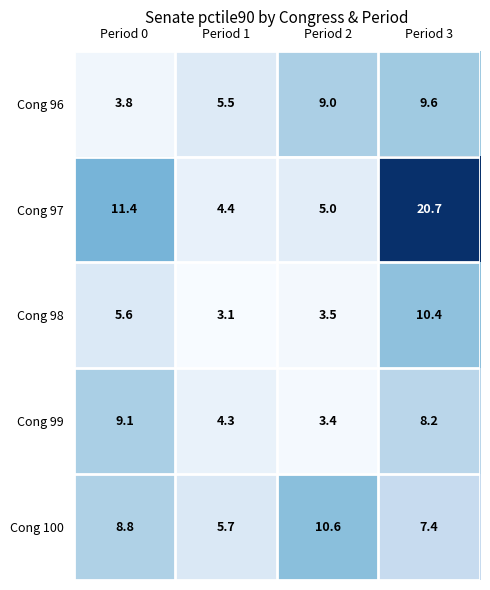

Reading left to right, list all the values displayed in this chart.

Cong 96: 3.8	5.5	9.0	9.6
Cong 97: 11.4	4.4	5.0	20.7
Cong 98: 5.6	3.1	3.5	10.4
Cong 99: 9.1	4.3	3.4	8.2
Cong 100: 8.8	5.7	10.6	7.4